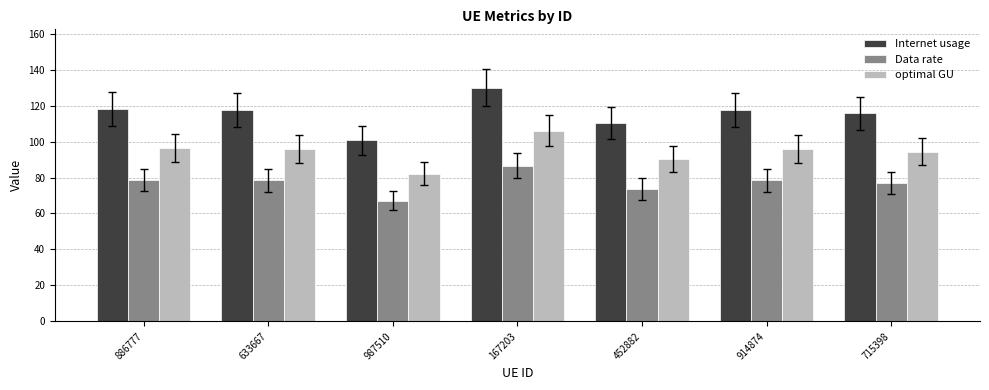

Is the value of Internet usage at 914874 greater than the value of Data rate at 886777?

Yes